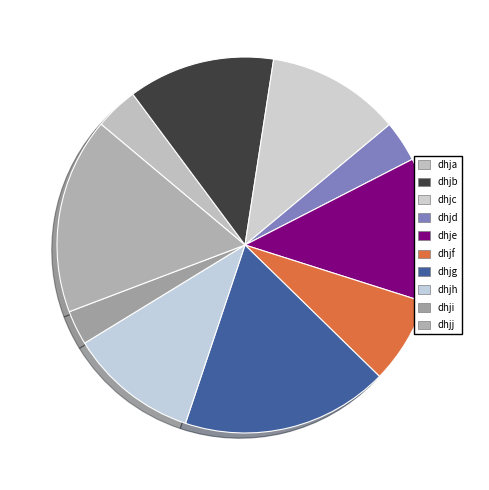

How many segments does this pie chart have?

10